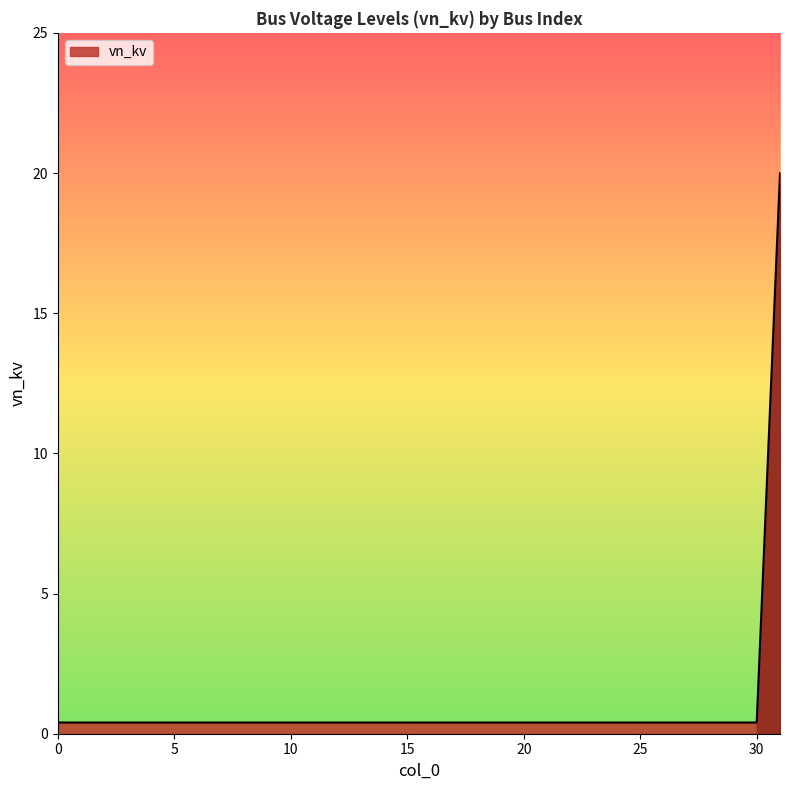

What is the difference between the maximum and minimum values?

19.6